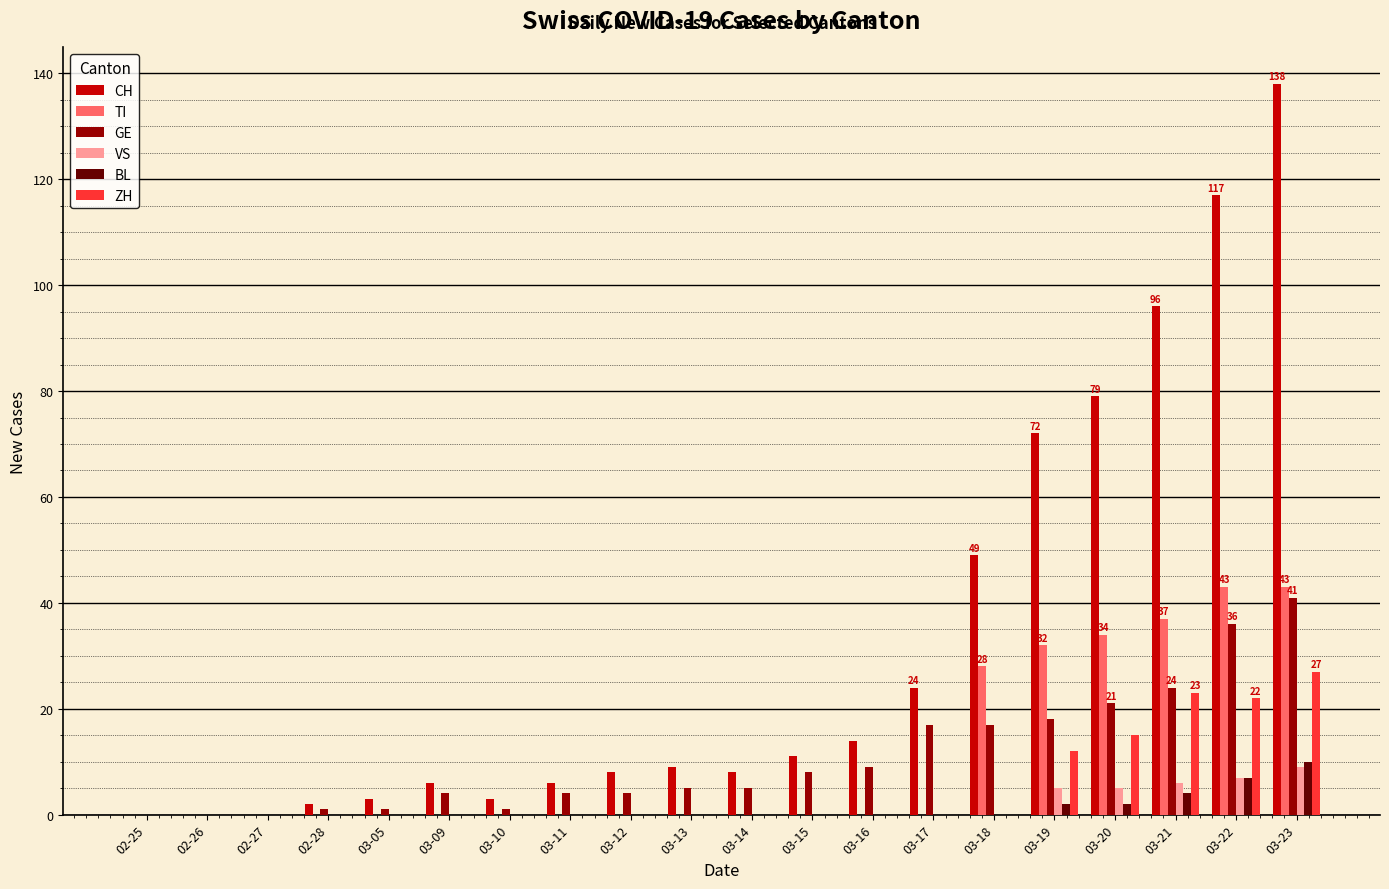

What is the maximum value for BL?

10